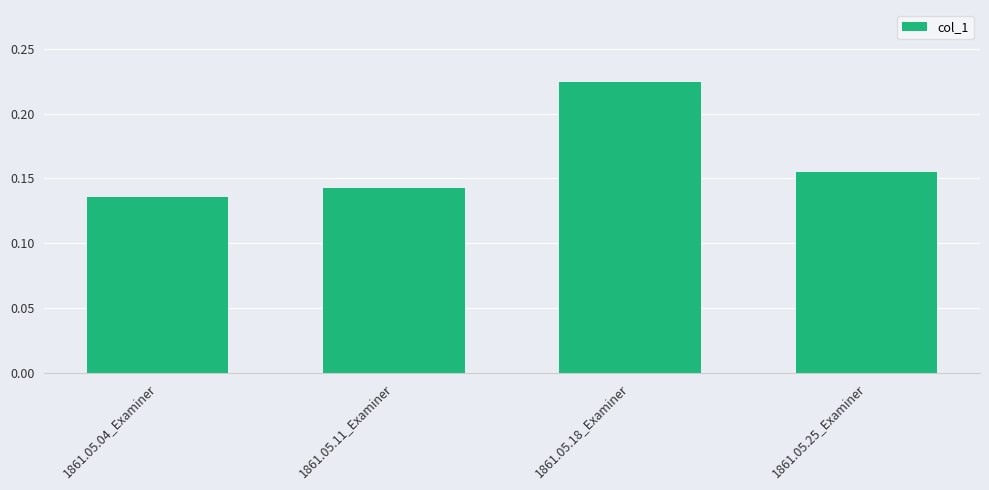

Between 1861.05.25_Examiner and 1861.05.04_Examiner, which is larger?

1861.05.25_Examiner